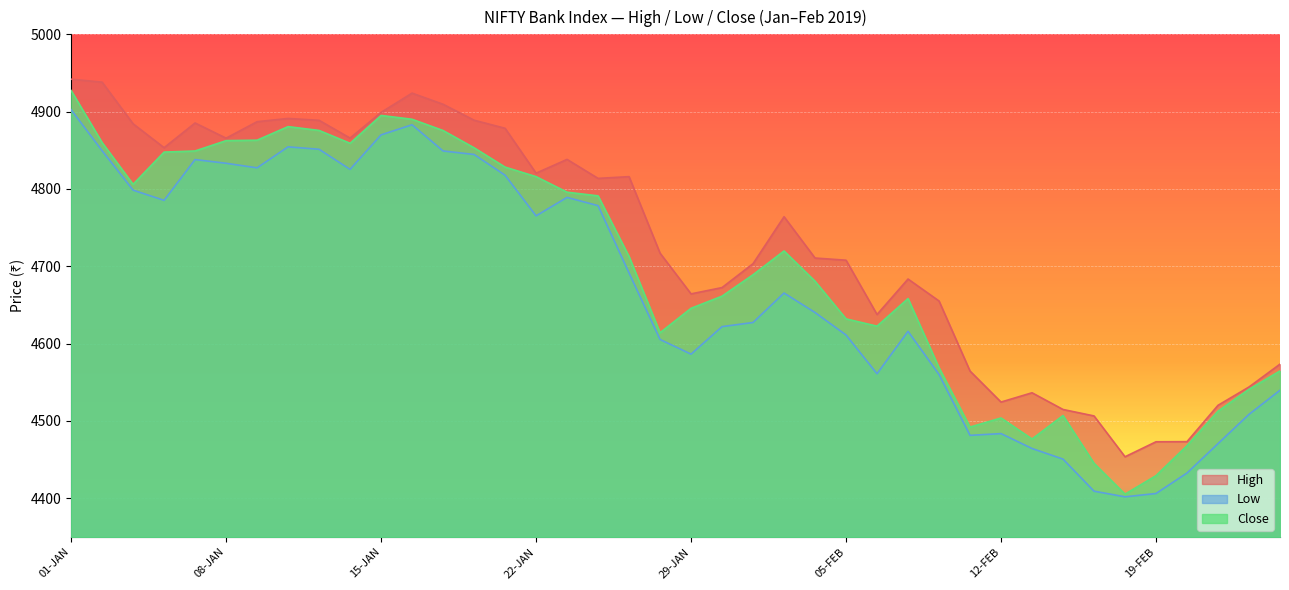

Rank the series by their maximum value, from lowest to highest.

Low, Close, High